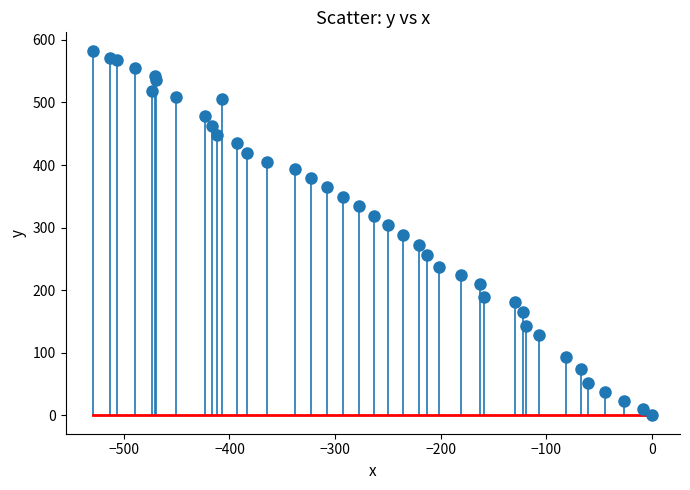

What is the range of Y values (max minus min)?

582.9